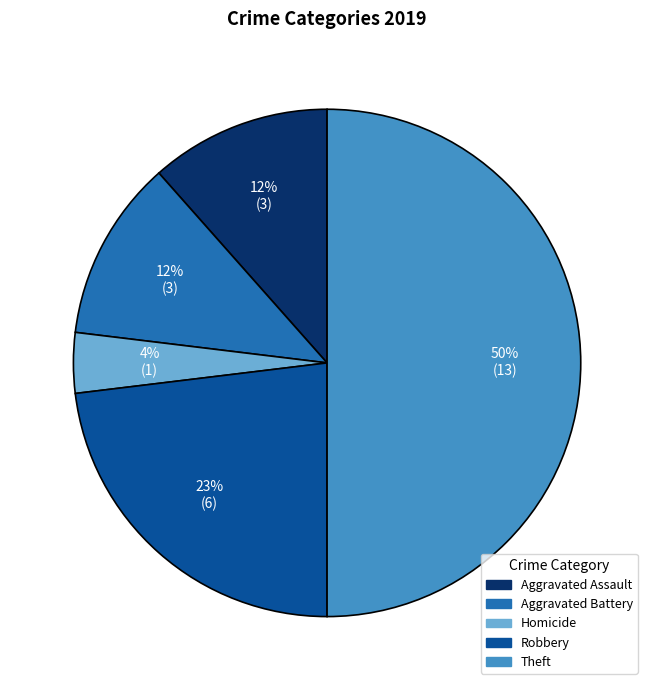

To the nearest percent, what is the difference between the largest and smallest slice percentages?

46%